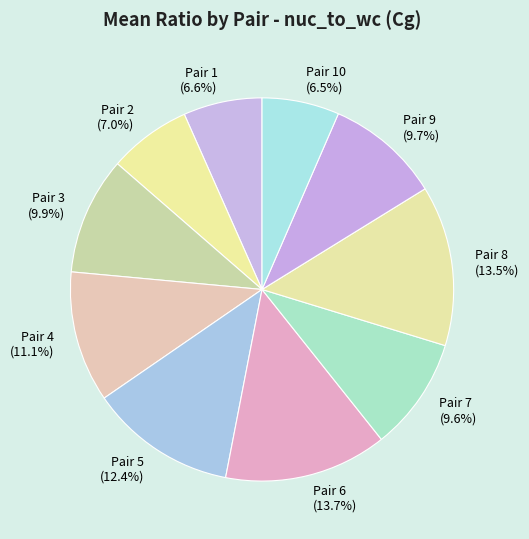

To the nearest percent, what is the combined percentage of Pair 10 and Pair 3?

16%